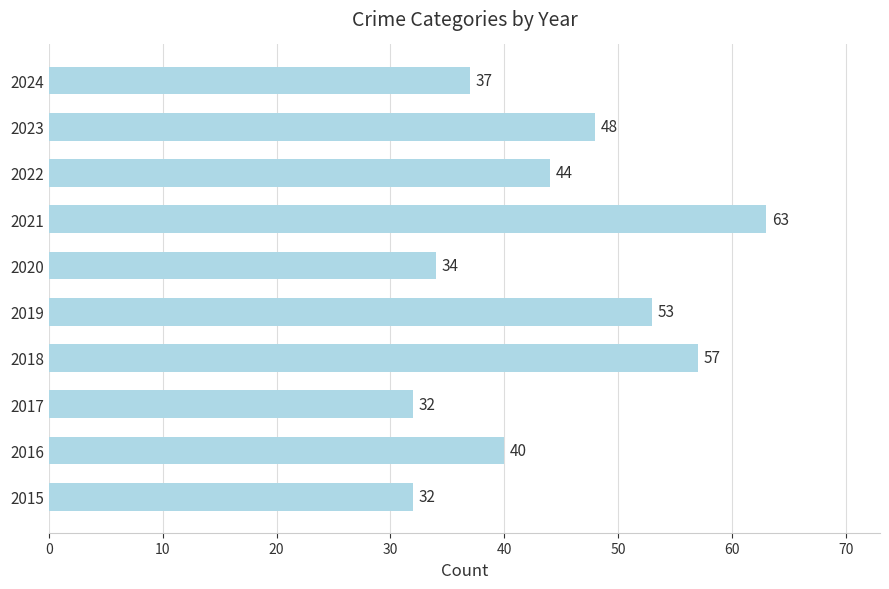

Which has a higher value, 2018 or 2017?

2018